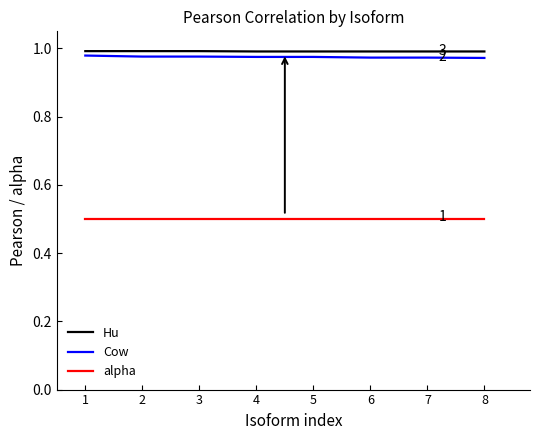

Is this an area chart (filled region under the line)?

No